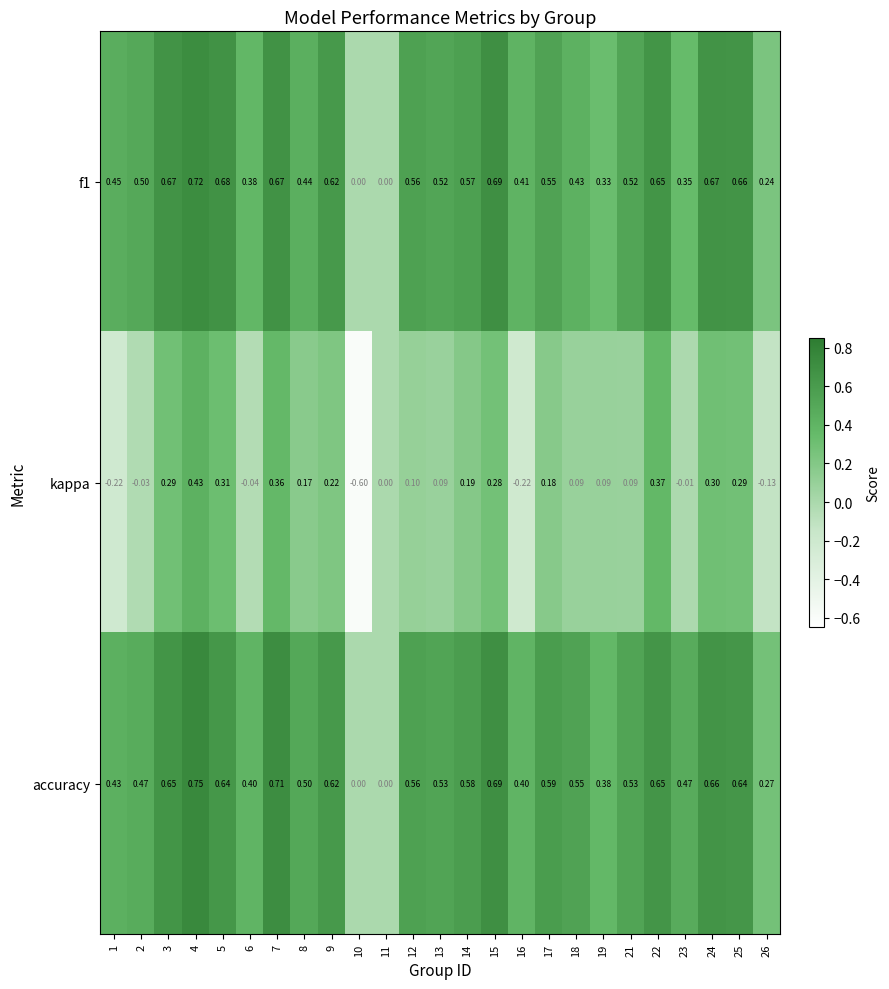

Which series has the largest total across all categories?

accuracy